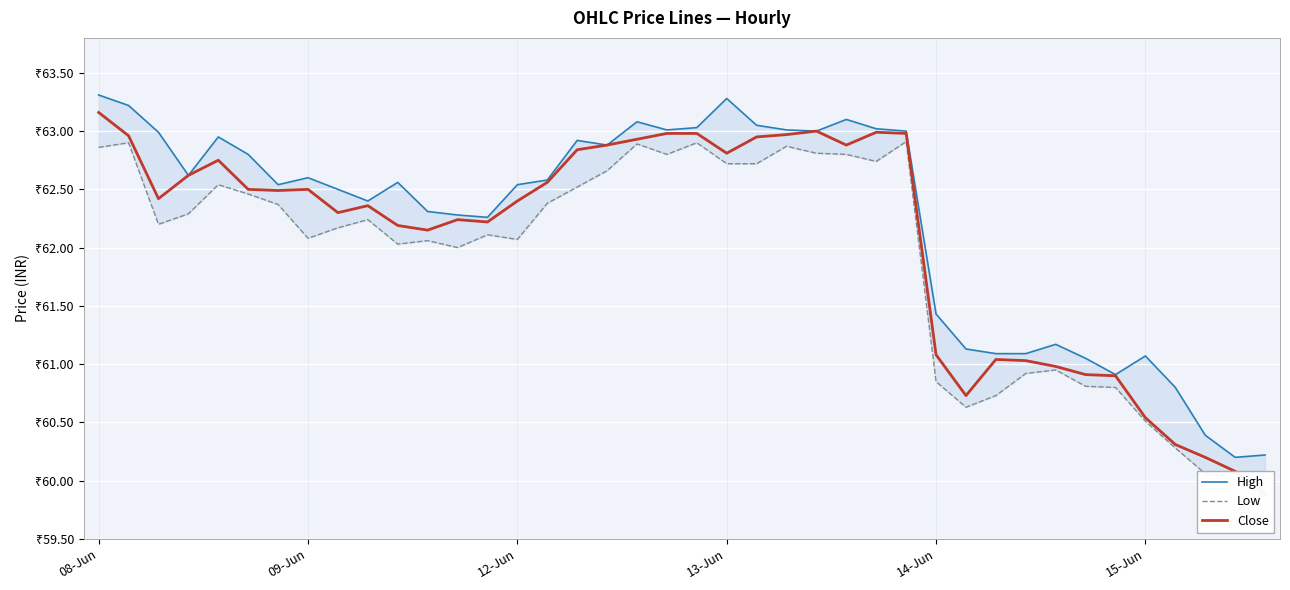

At which label does Low reach its minimum?

39